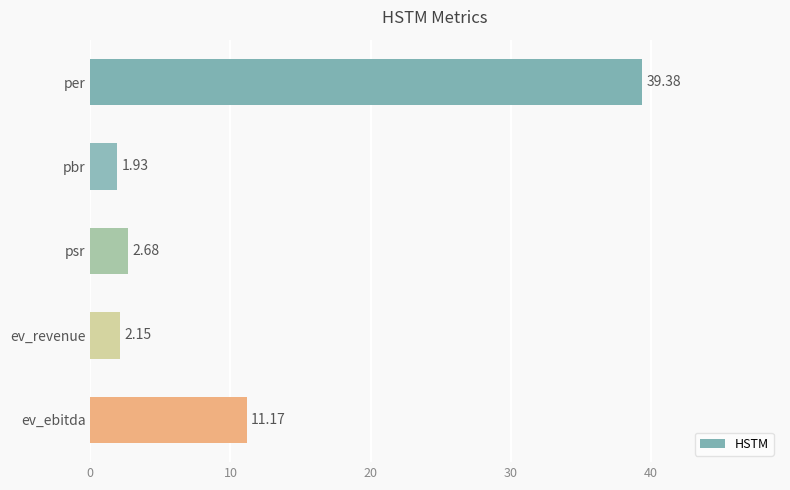

What is the sum of all values?

57.3